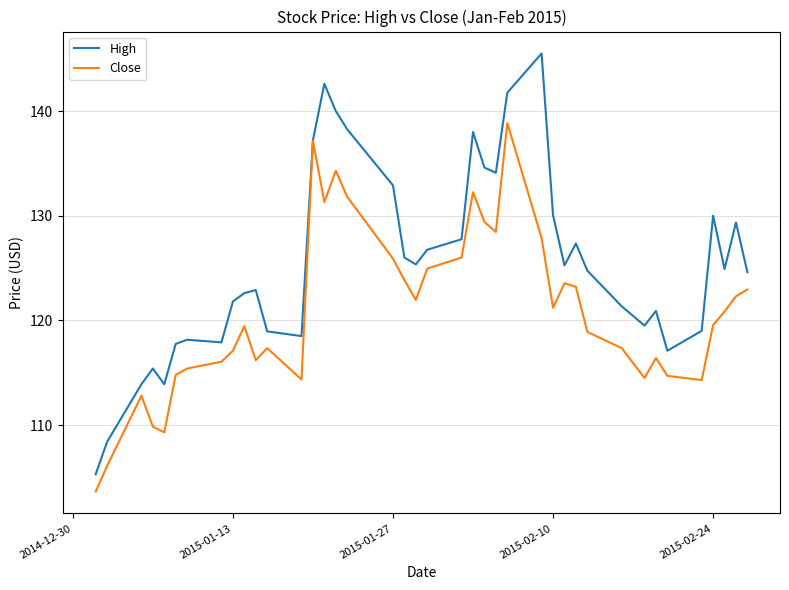

Rank the series by their average value, from highest to lowest.

High, Close